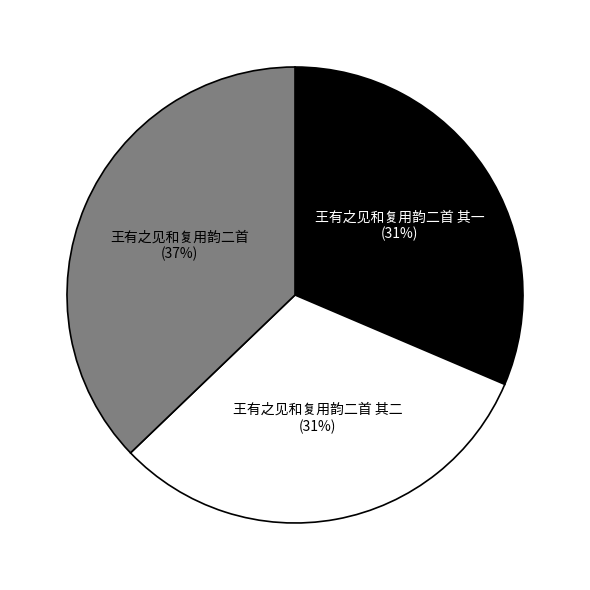

To the nearest percent, what is the difference between the largest and smallest slice percentages?

6%